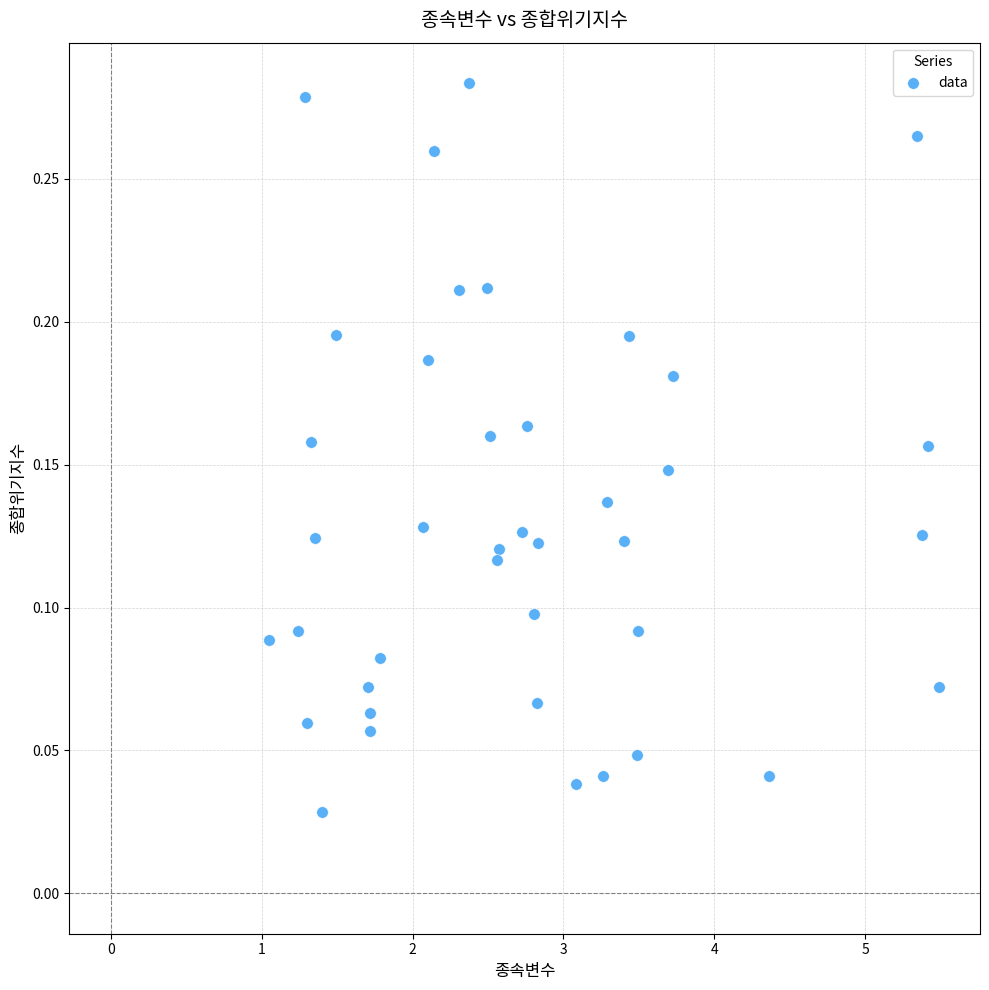

What is the range of X values (max minus min)?

4.4